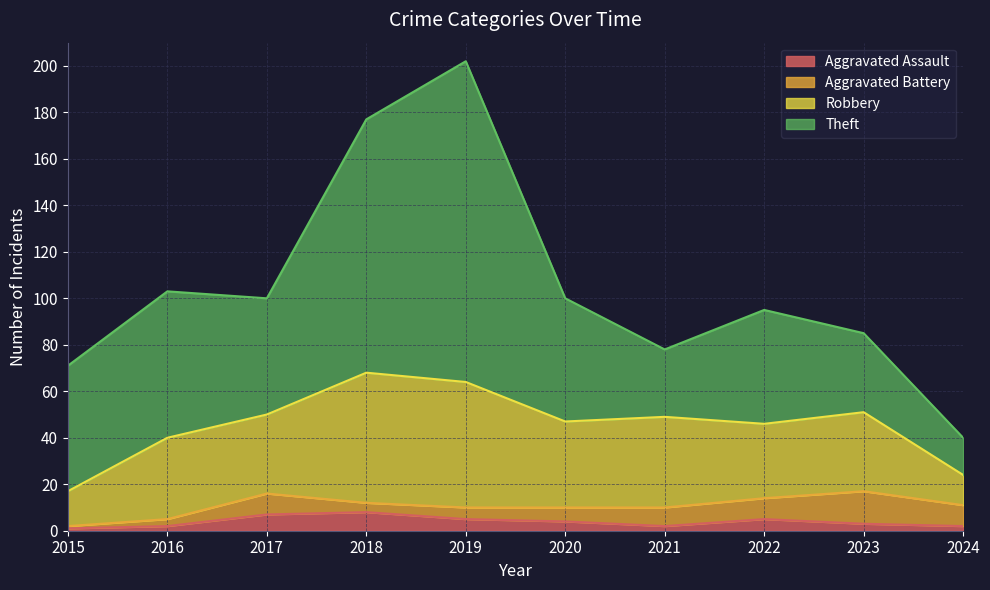

How many data points does each series have?

10